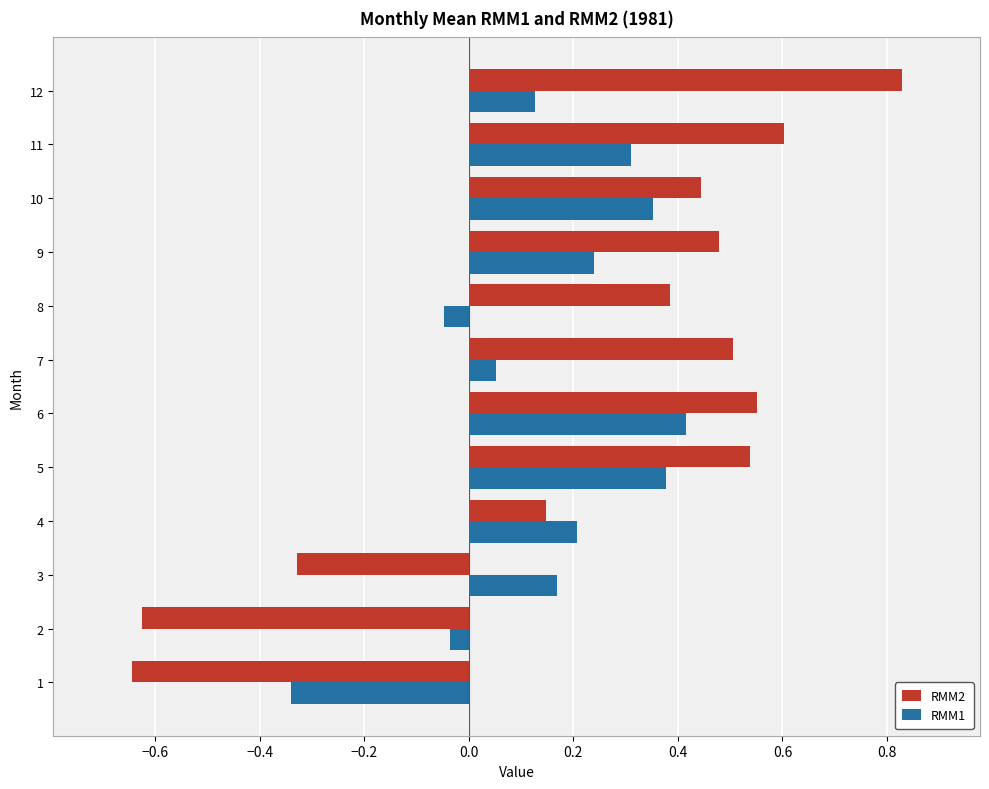

Which series changed the most between 7 and 10?

RMM1